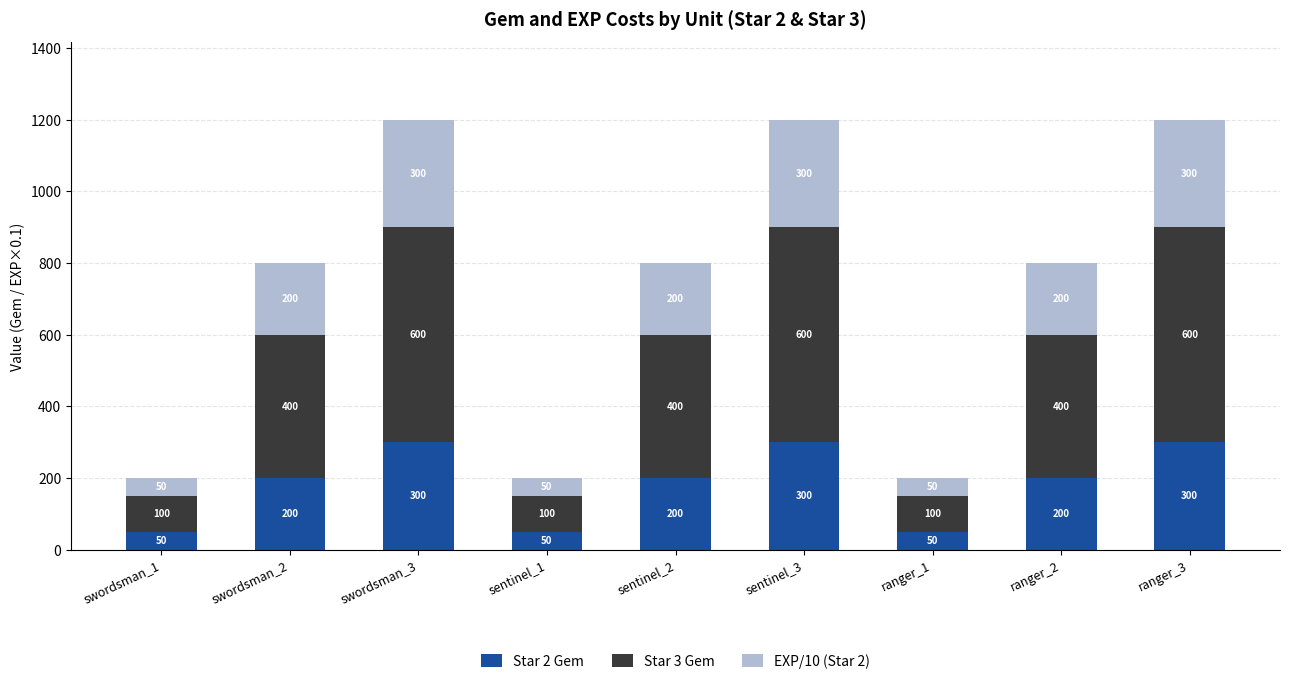

How many bars are there in total?

9